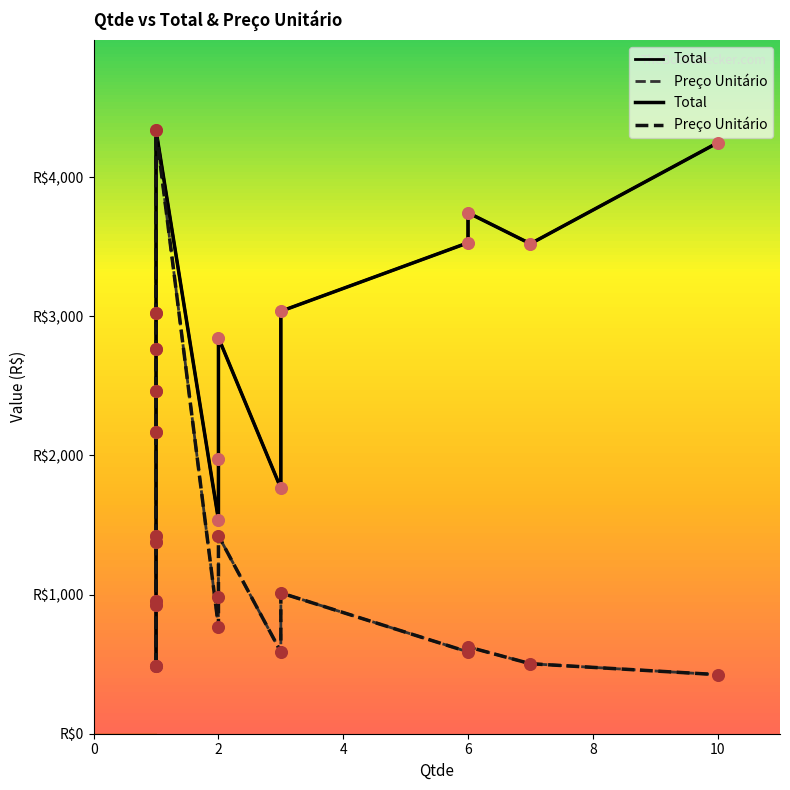

At how many categories does at least one series exceed 1682?

13